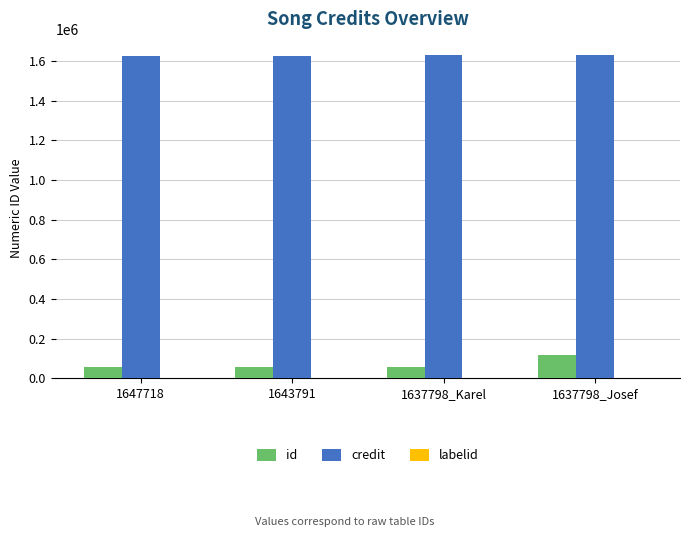

Is the value of id at 1647718 greater than the value of credit at 1643791?

No